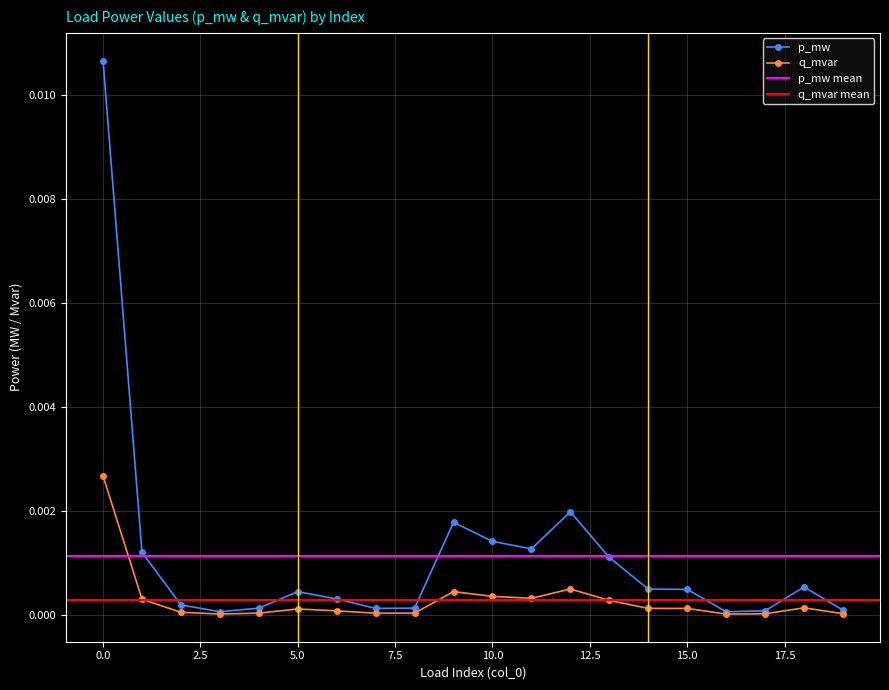

True or false: p_mw has a value of 0.0 at 8.

True